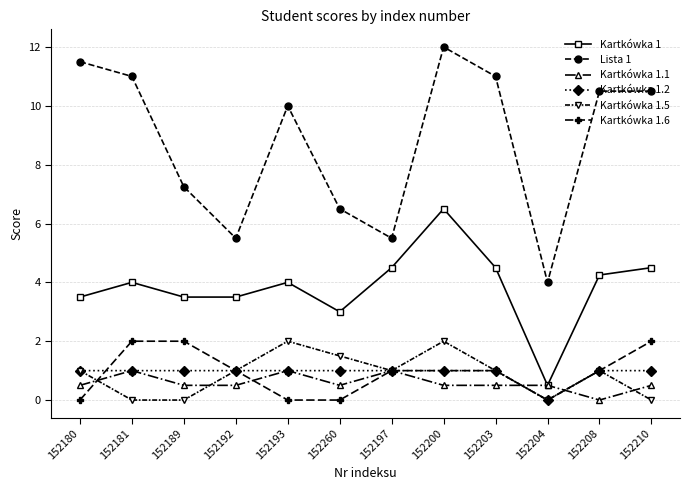

What is the difference between the highest and lowest values at 152181?

11.0